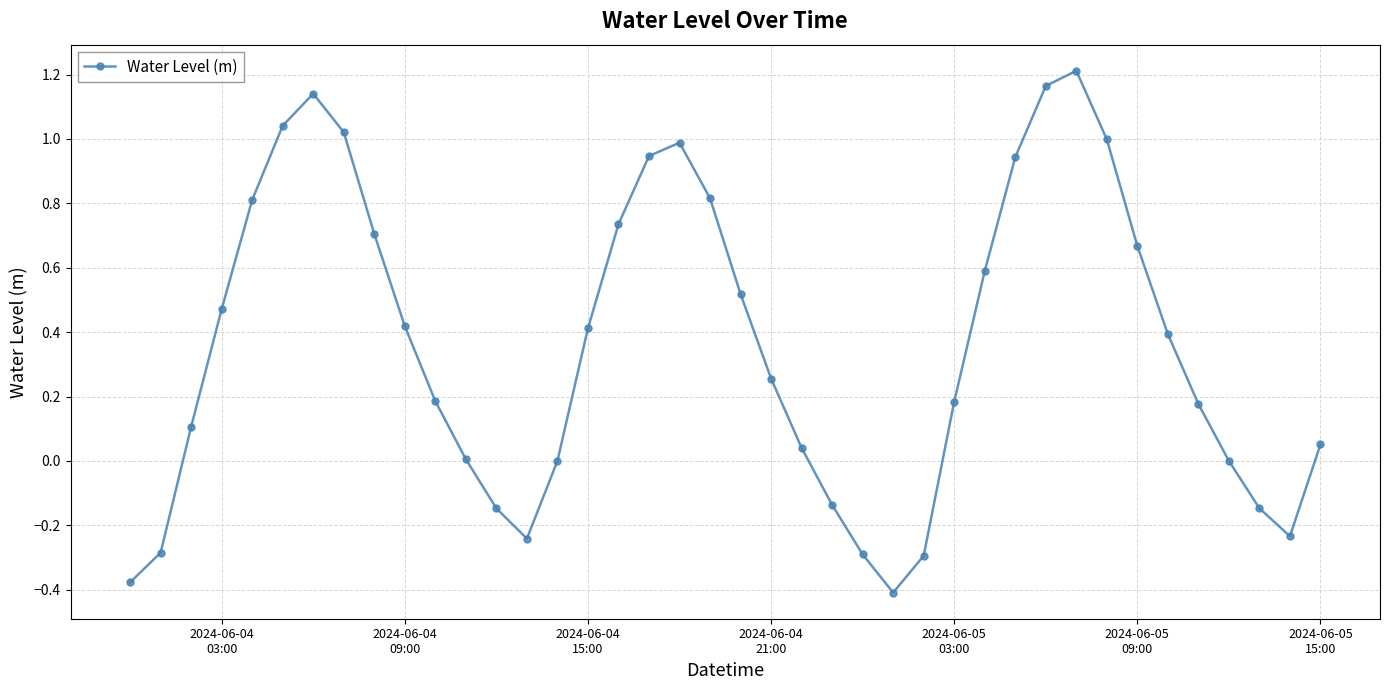

True or false: the data has more than 0 interior local peaks.

True